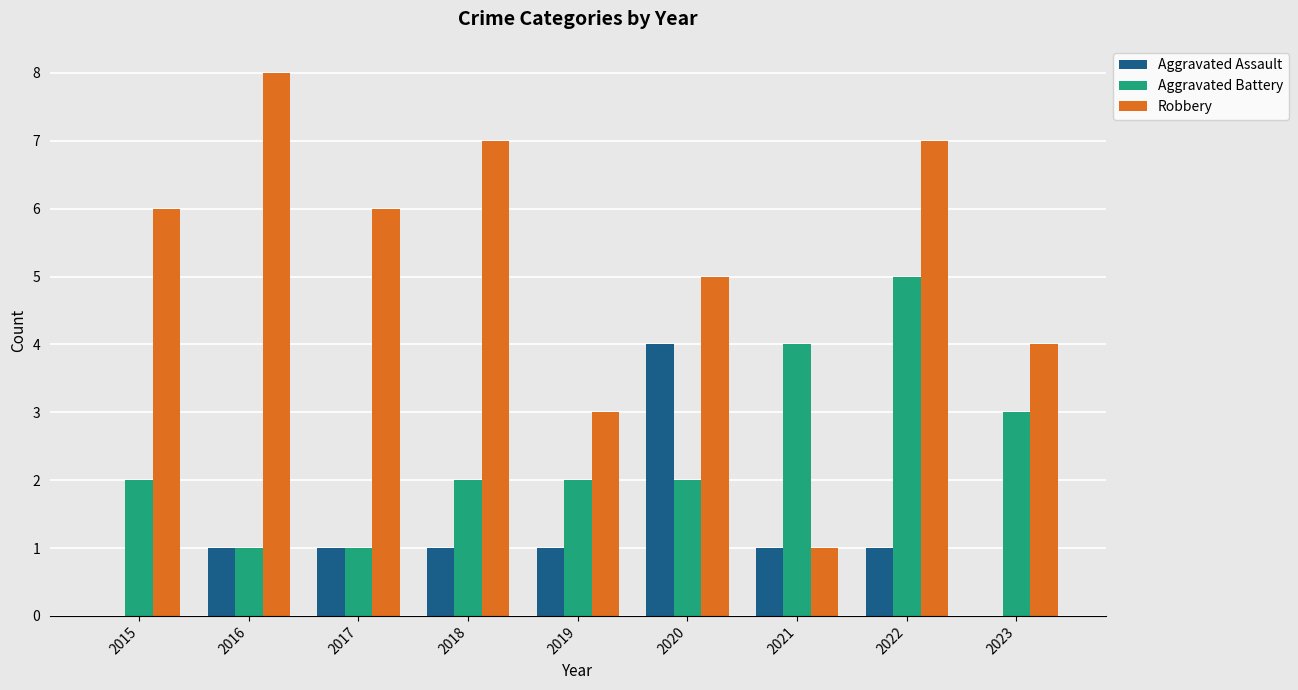

The value of Aggravated Assault at 2015 is 0. True or false?

True